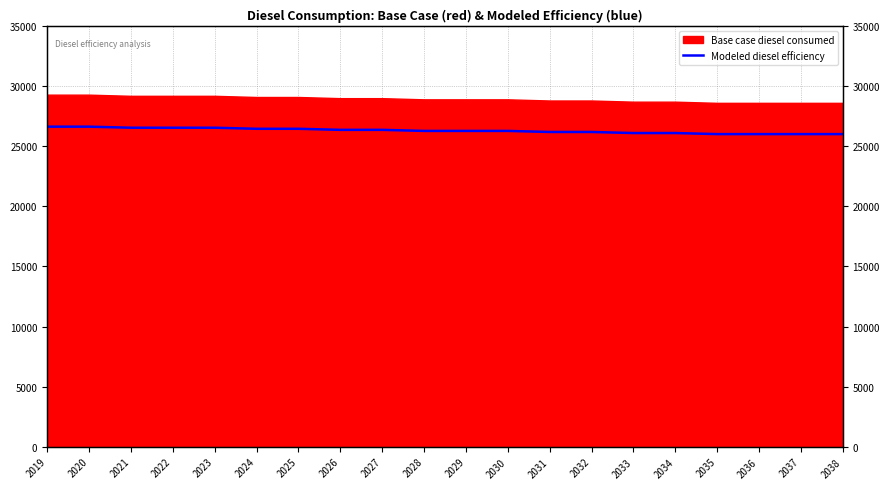

The chart shows a value of 26013.3 at 2037. True or false?

True